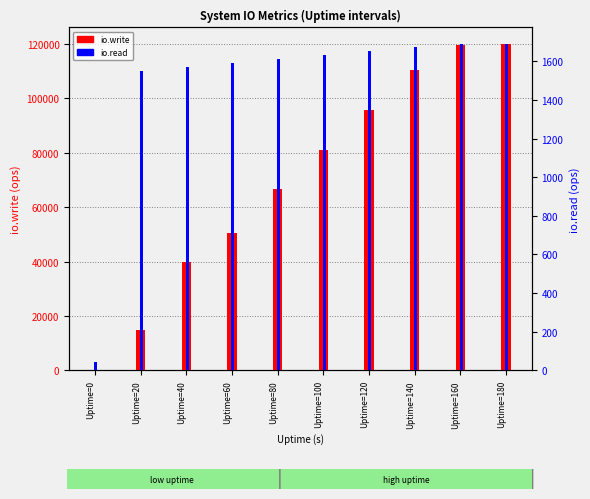

What are all the series names shown in the legend?

io.write, io.read